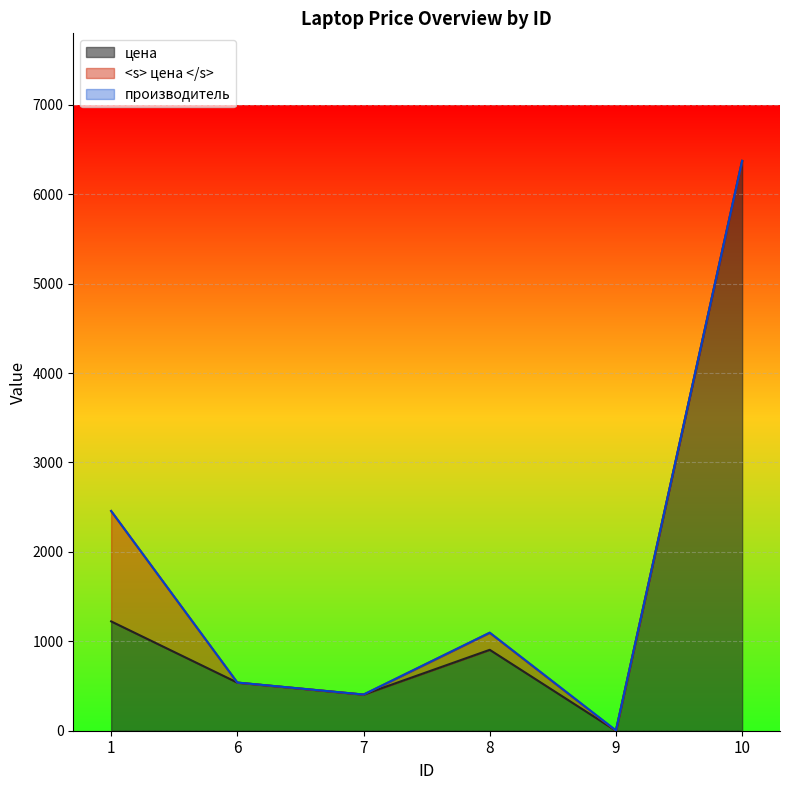

The производитель series shows 2 at 1. True or false?

False